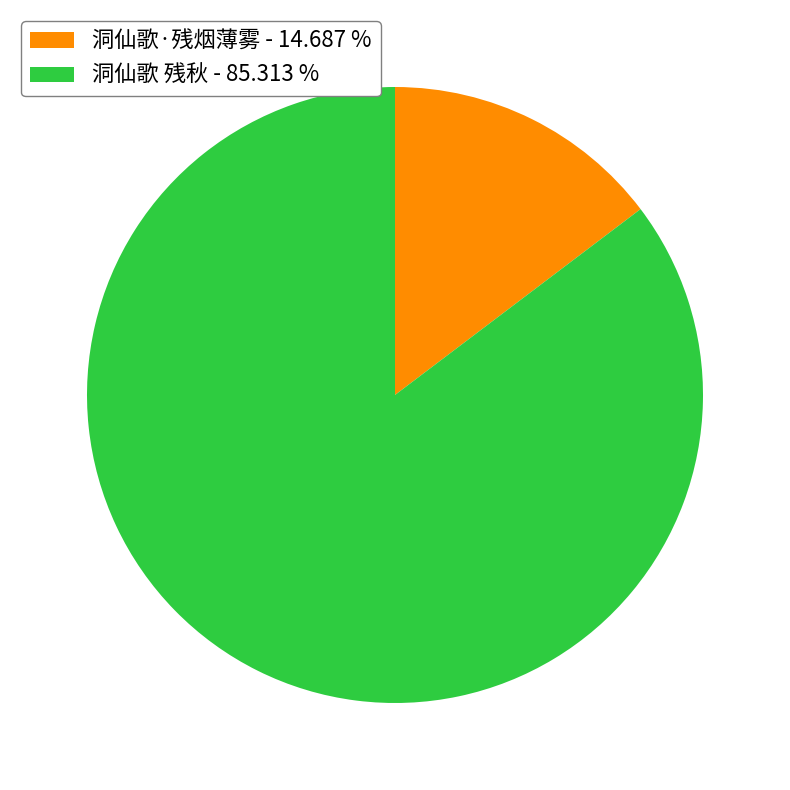

Rank the categories by value from lowest to highest.

洞仙歌·残烟薄雾, 洞仙歌 残秋